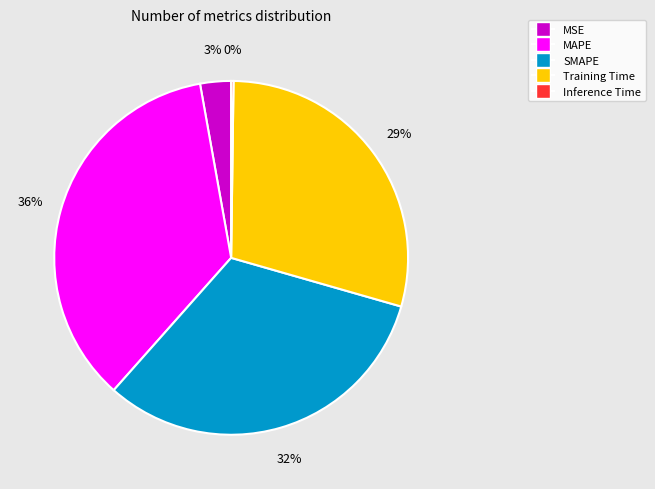

Is it true that MAPE is 41% of the pie?

False